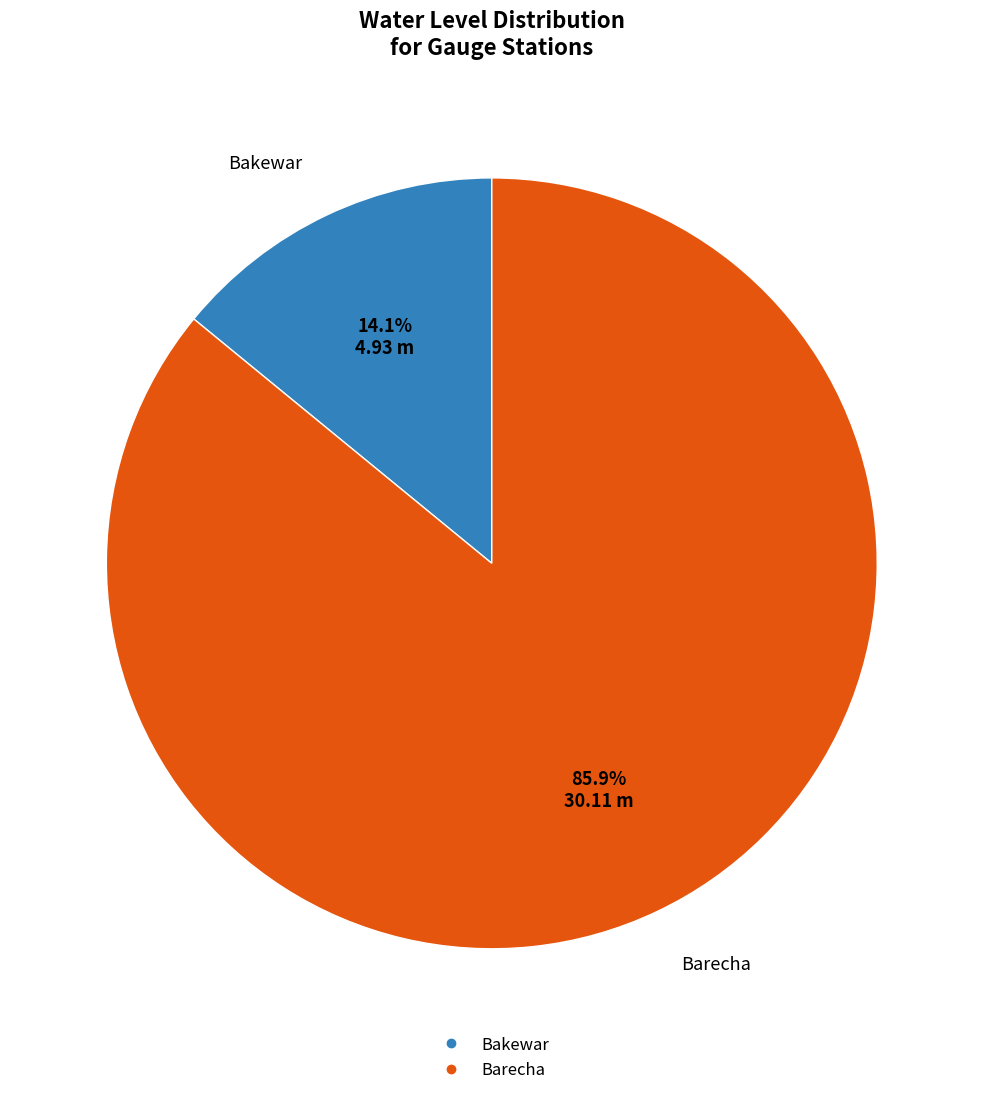

How many slices are in this pie chart?

2